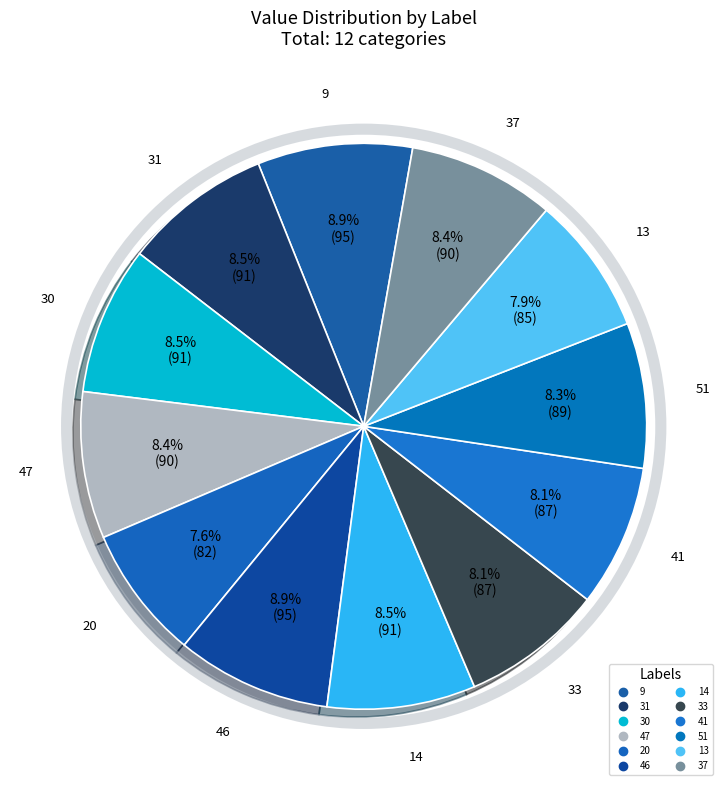

Between 31 and 20, which is larger?

31